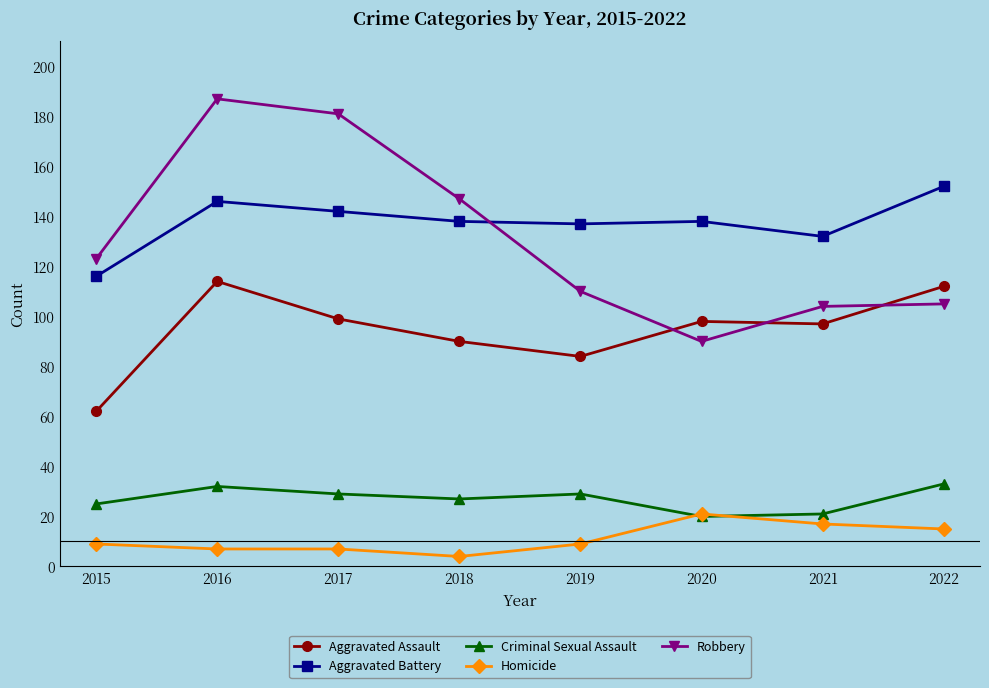

Reading left to right, what are all the values shown in this chart?

Aggravated Assault: 62	114	99	90	84	98	97	112
Aggravated Battery: 116	146	142	138	137	138	132	152
Criminal Sexual Assault: 25	32	29	27	29	20	21	33
Homicide: 9	7	7	4	9	21	17	15
Robbery: 123	187	181	147	110	90	104	105